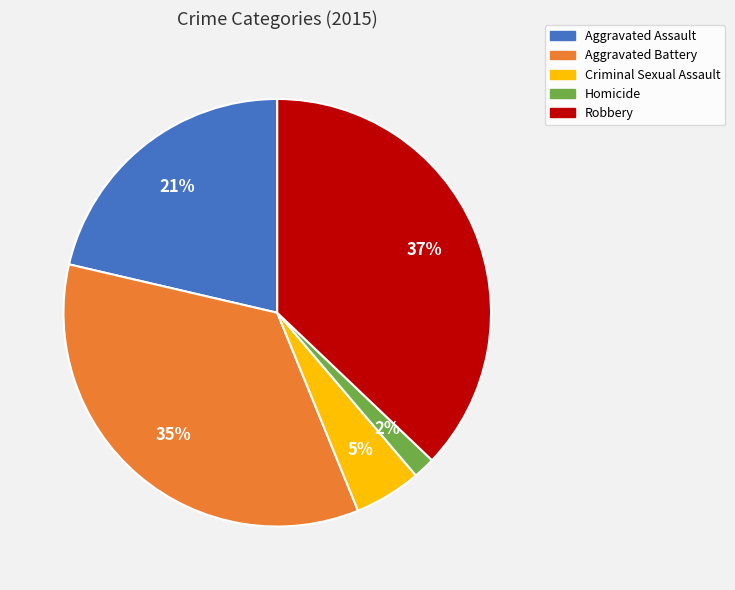

The Aggravated Battery slice represents 23% of the pie. True or false?

False